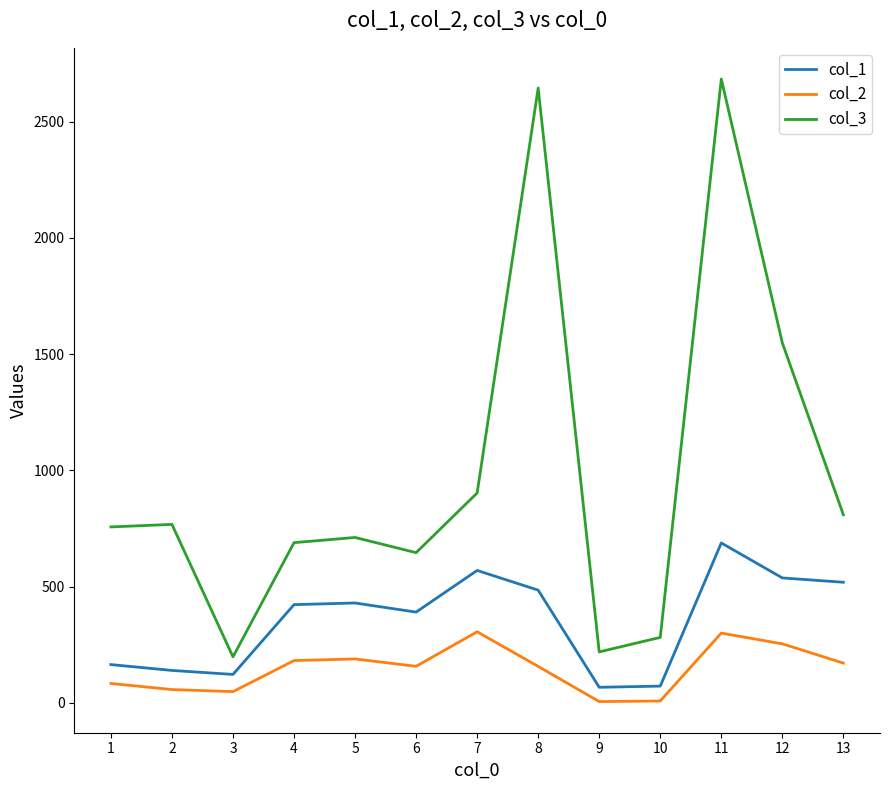

What is the average value of the col_1 series?

354.4